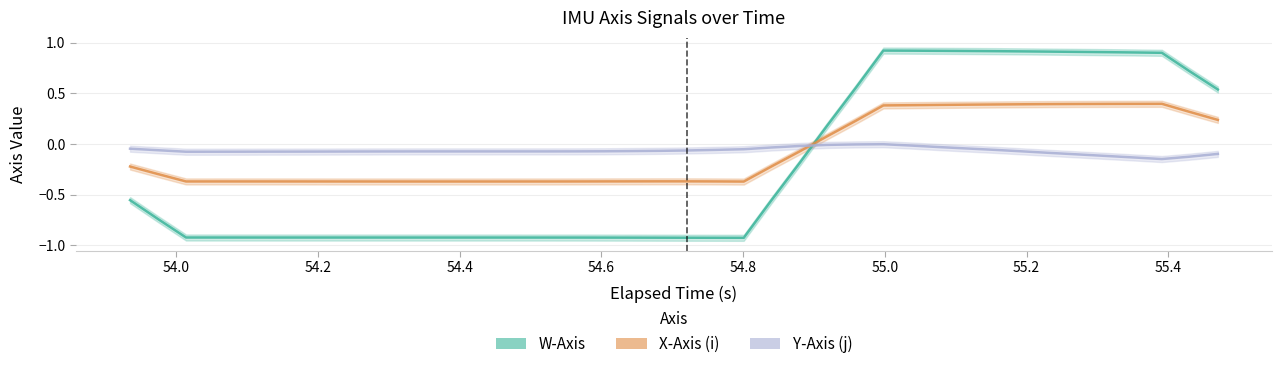

Between 5 and 11, which is larger?

5